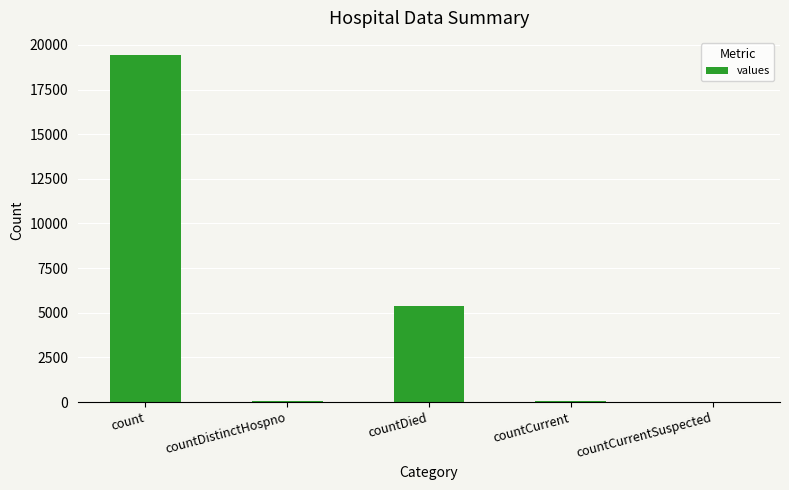

Which has a higher value, count or countCurrentSuspected?

count